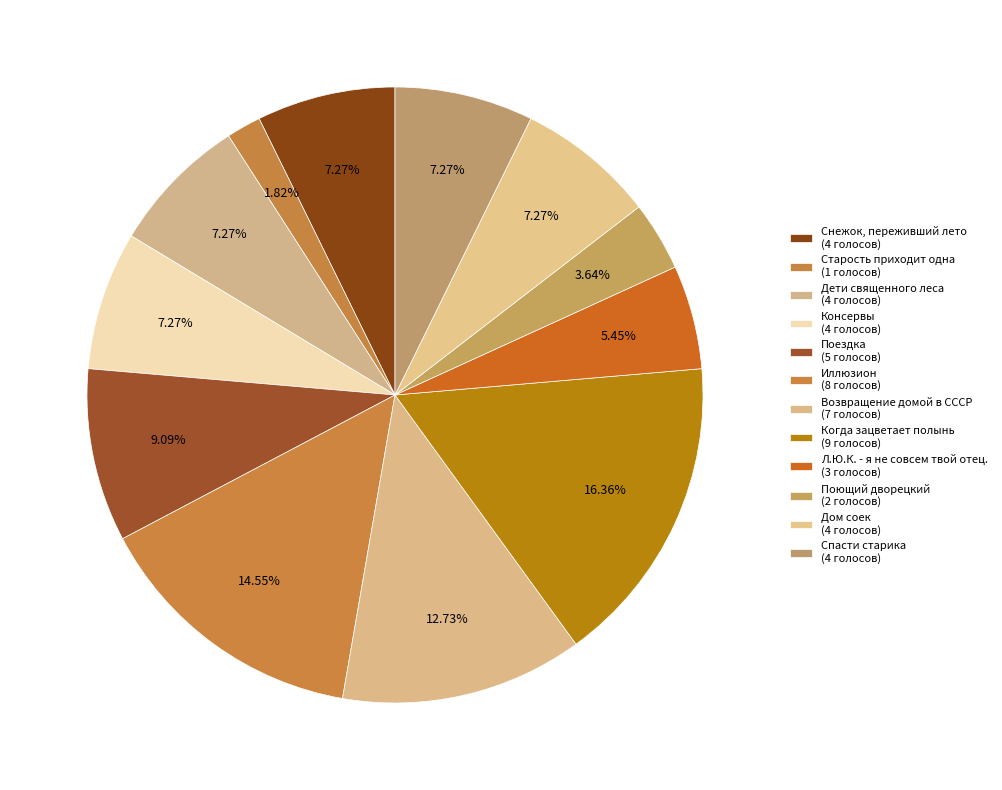

Which slice is the smallest?

Старость приходит одна